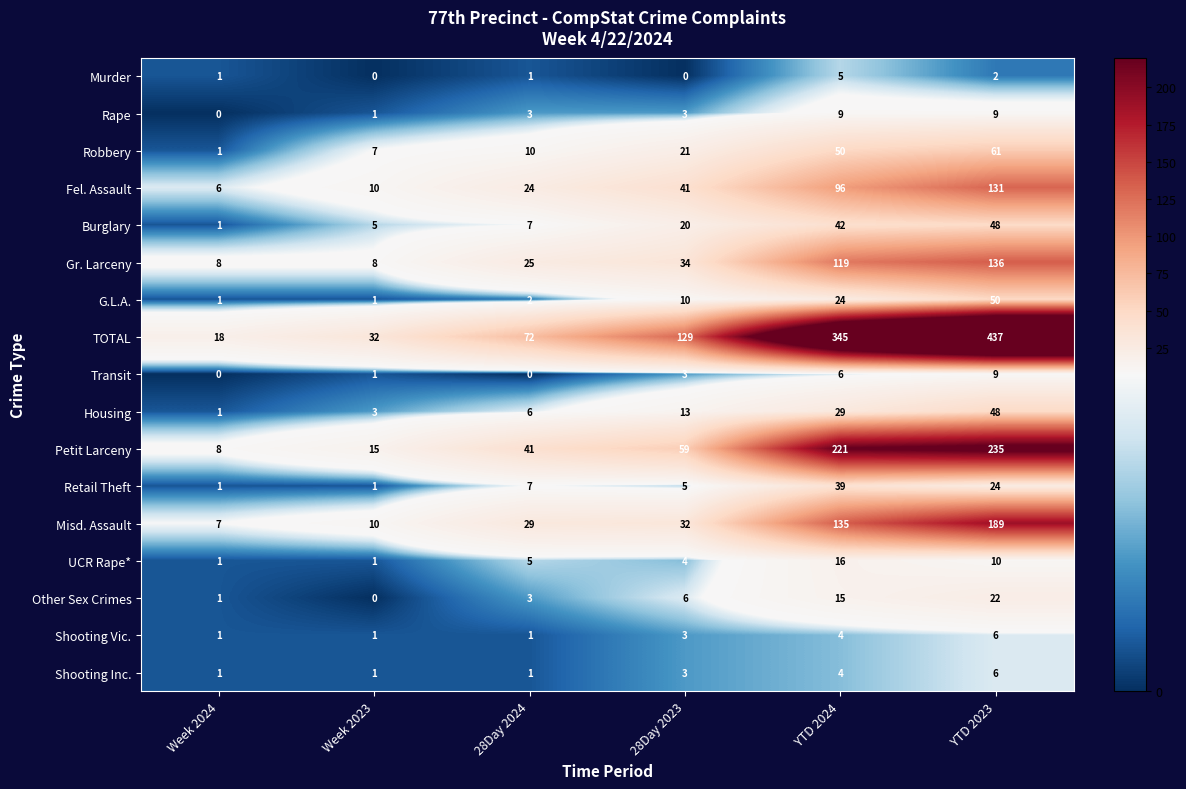

At which label is Petit Larceny closest to 121?

28Day 2023